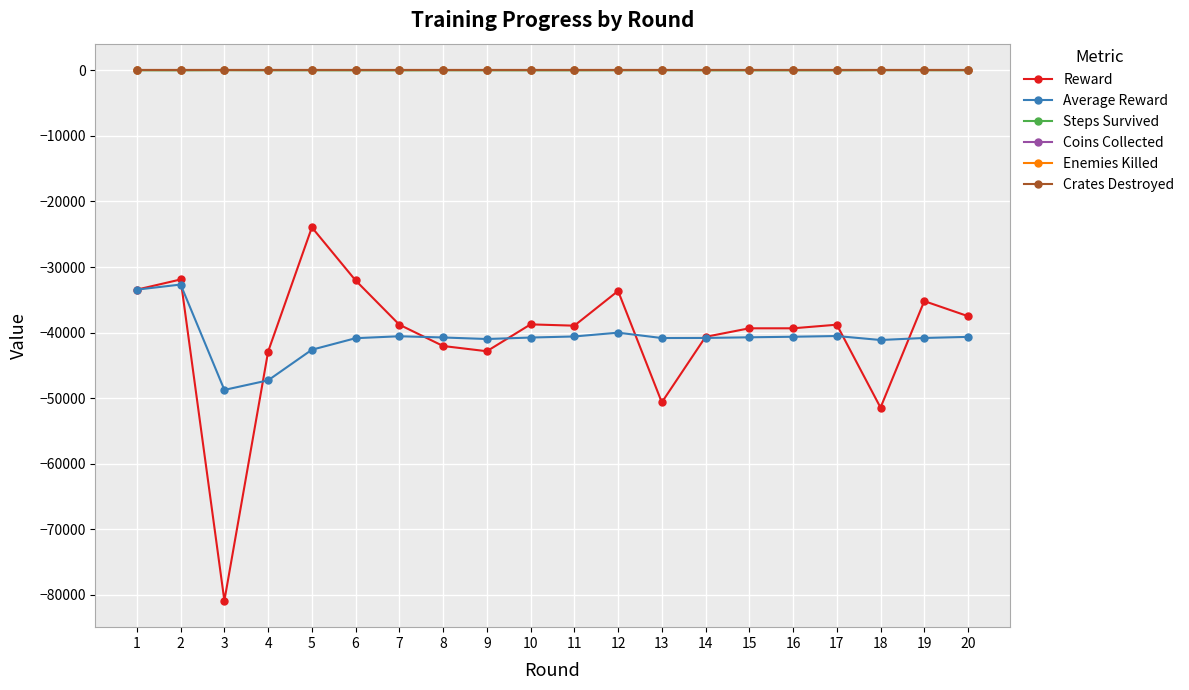

Which series has the largest range (max minus min)?

Reward